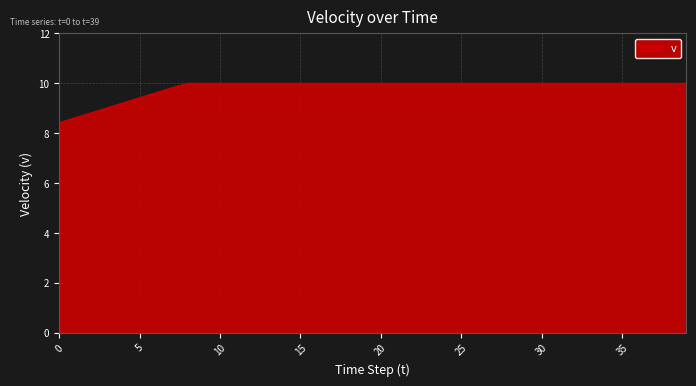

What is the minimum value shown in the chart?

8.4